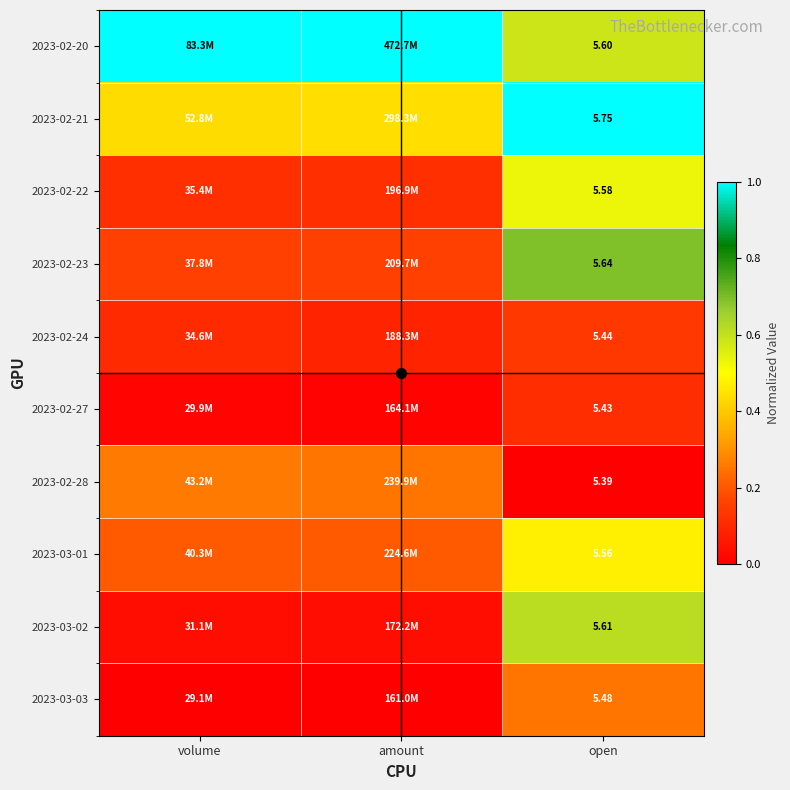

At which category is the sum across all series the highest?

open